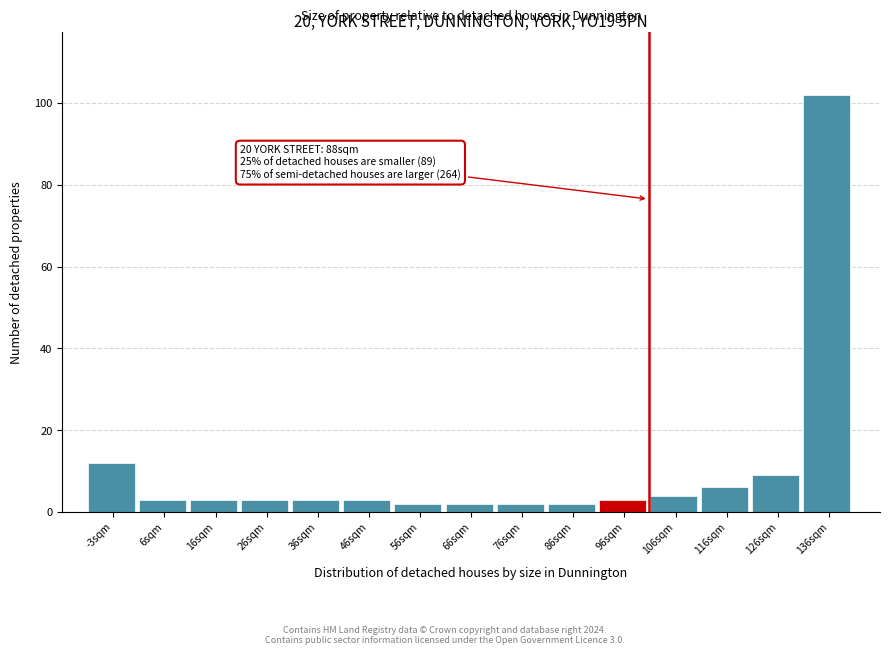

Reading right to left, extract all data points from this chart.

102	9	6	4	3	2	2	2	2	3	3	3	3	3	12